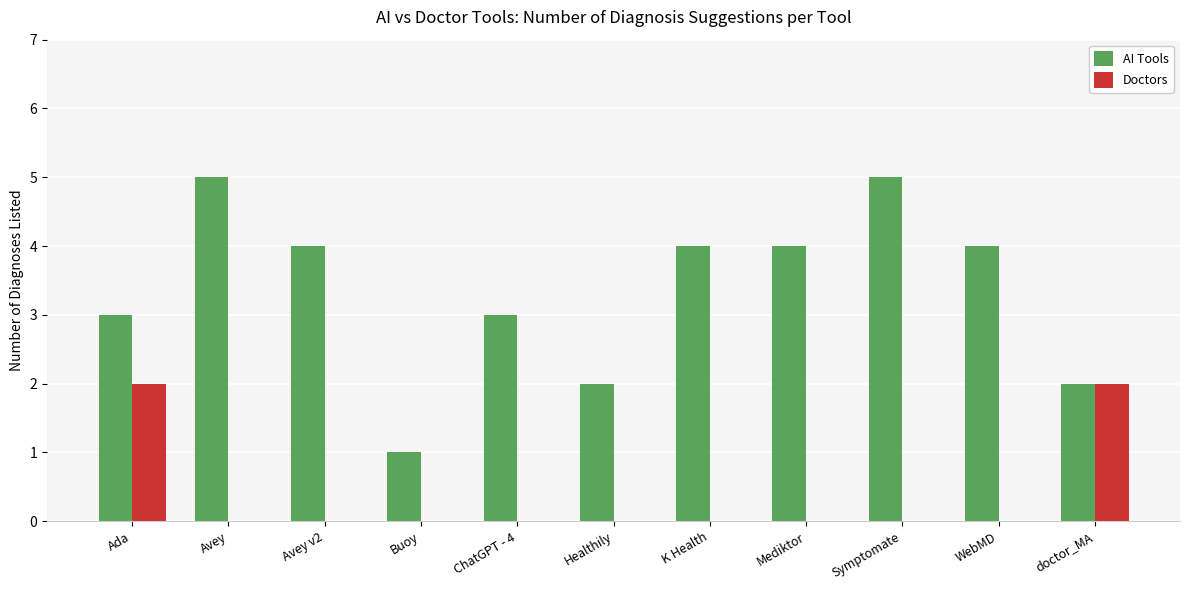

What is the spread (max minus min) of values at ChatGPT - 4?

3